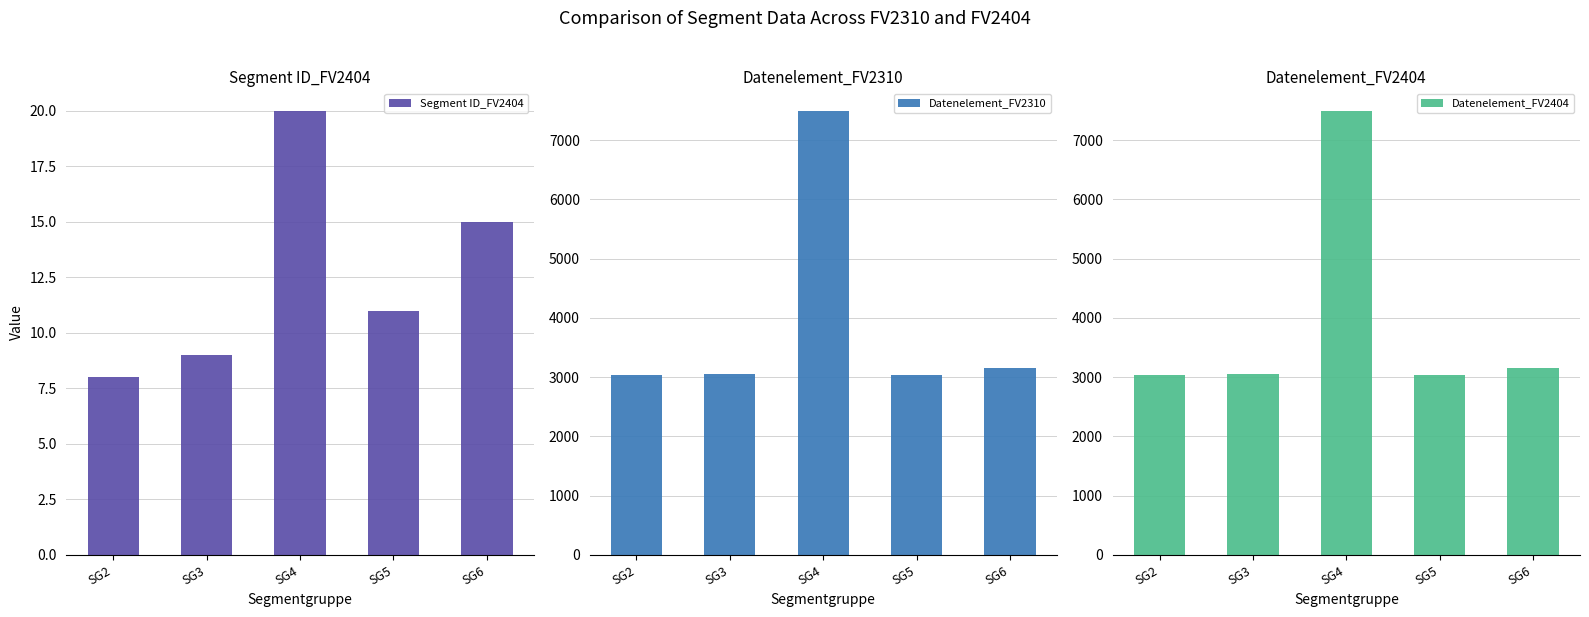

What are all the series names shown in the legend?

Segment ID_FV2404, Datenelement_FV2310, Datenelement_FV2404